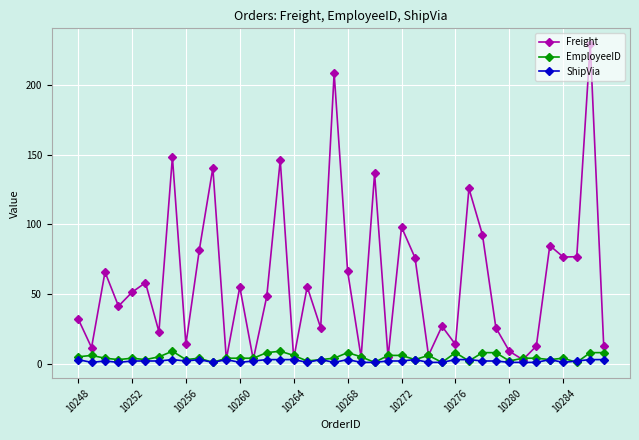

What are all the series names shown in the legend?

Freight, EmployeeID, ShipVia